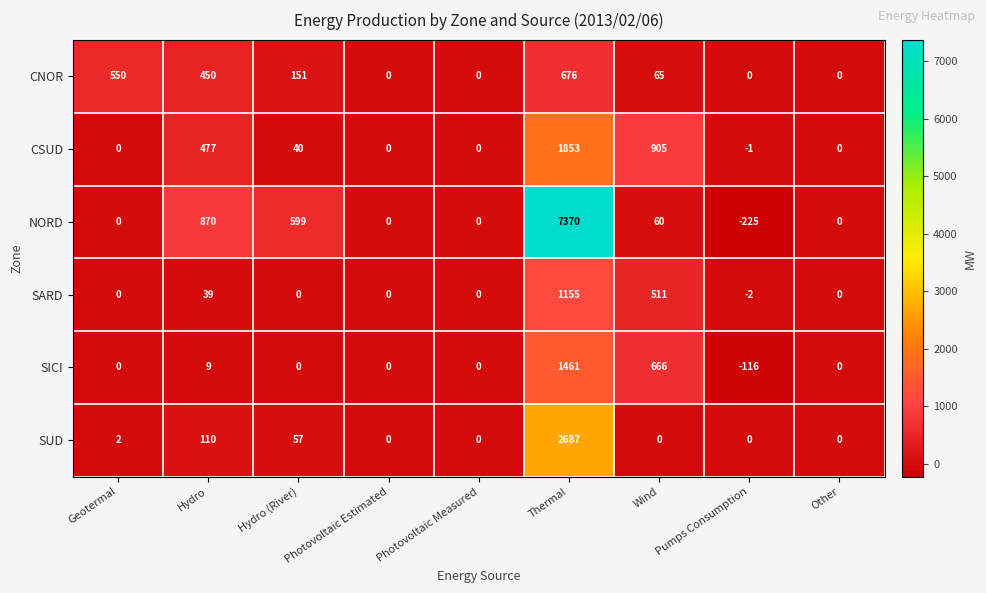

The CNOR series shows 0 at Other. True or false?

True